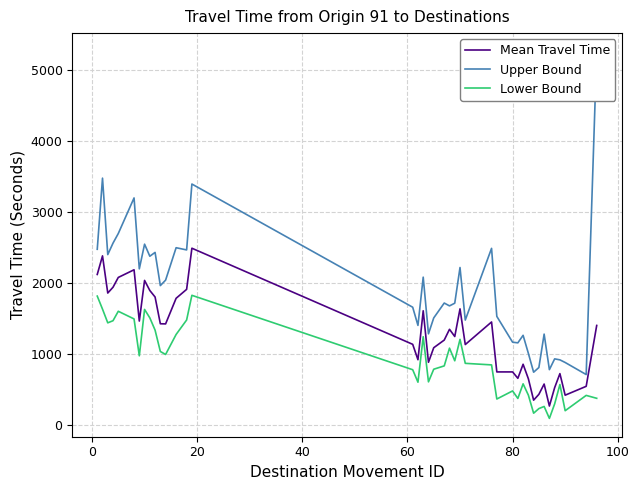

What is the value of the Upper Bound point at the 27th from the left?

1525